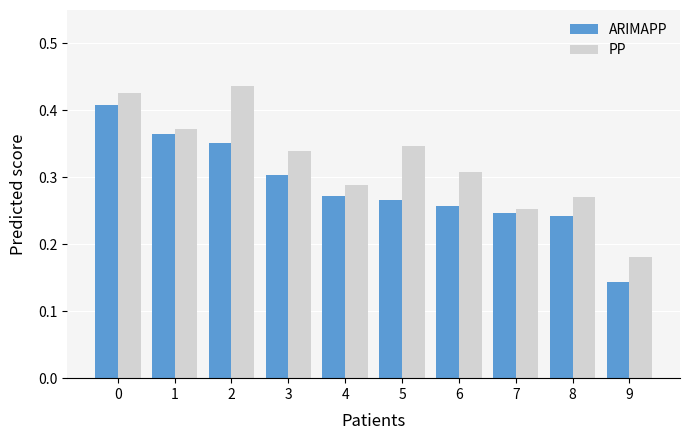

What is the total value across all series at 7?

0.5